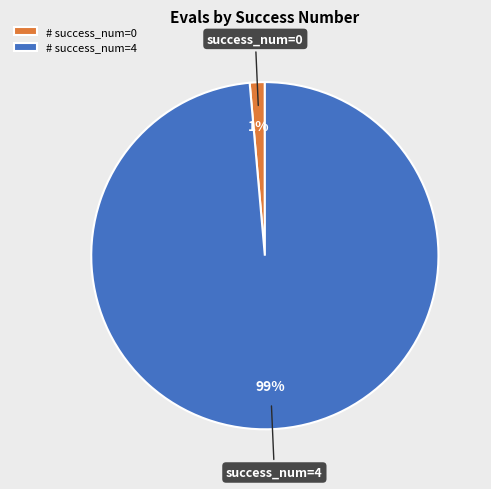

To the nearest percent, what is the combined percentage of success_num=0 and success_num=4?

100%